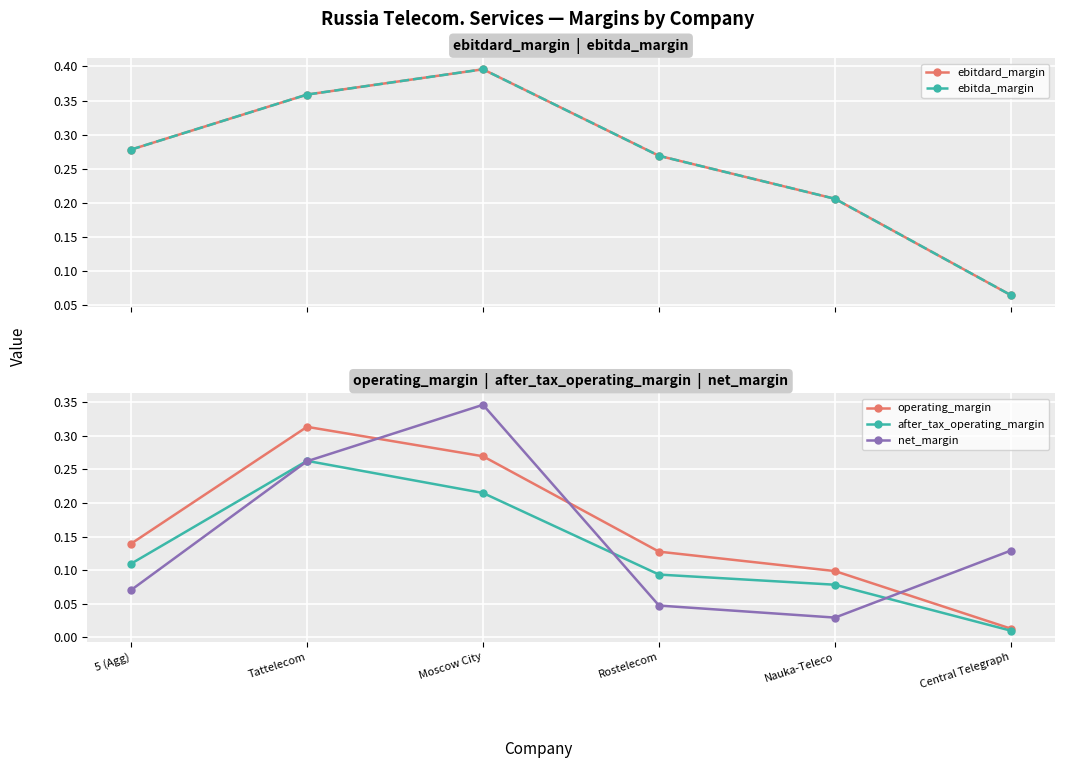

What position from the right is Rostelecom?

3